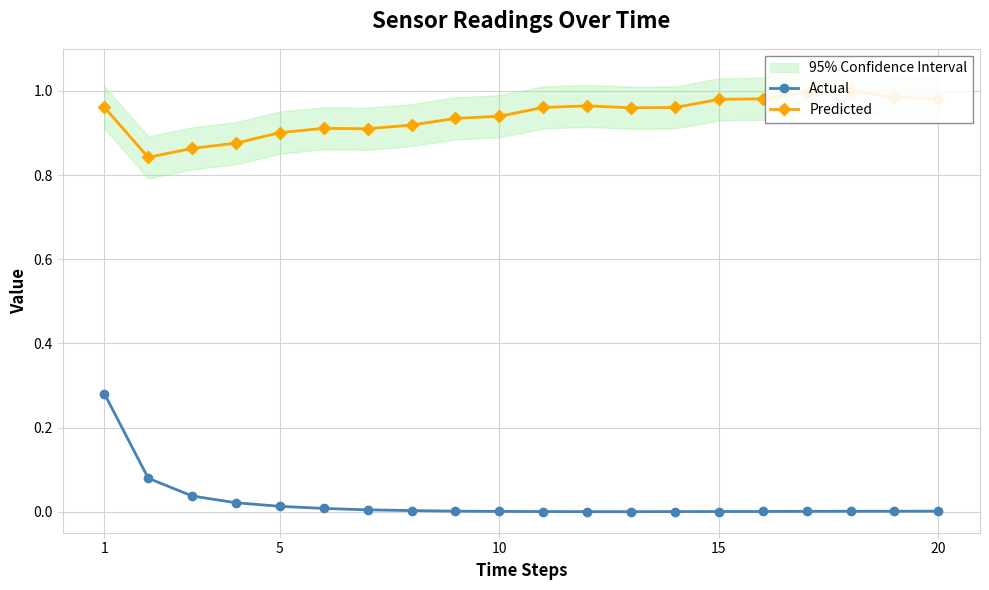

List the series in order of their peak value, highest first.

Predicted, Actual